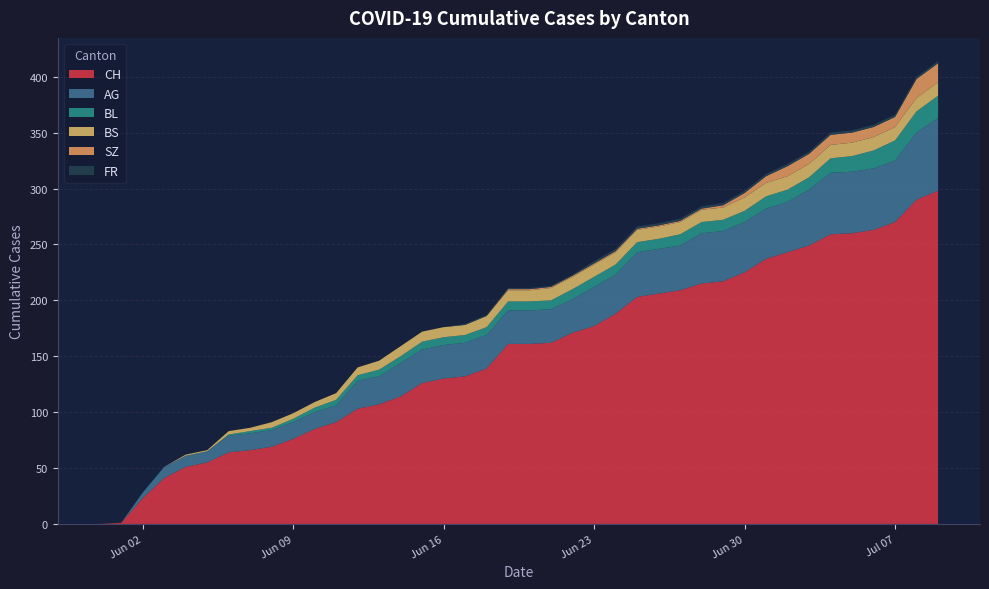

Reading left to right, what are all the values shown in this chart?

CH: 2020-05-31=0	2020-06-01=1	2020-06-02=23	2020-06-03=41	2020-06-04=51	2020-06-05=55	2020-06-06=64	2020-06-07=66	2020-06-08=69	2020-06-09=76	2020-06-10=85	2020-06-11=91	2020-06-12=103	2020-06-13=107	2020-06-14=114	2020-06-15=126	2020-06-16=130	2020-06-17=132	2020-06-18=139	2020-06-19=161	2020-06-20=161	2020-06-21=162	2020-06-22=171	2020-06-23=177	2020-06-24=188	2020-06-25=203	2020-06-26=206	2020-06-27=209	2020-06-28=215	2020-06-29=217	2020-06-30=225	2020-07-01=237	2020-07-02=243	2020-07-03=249	2020-07-04=259	2020-07-05=260	2020-07-06=263	2020-07-07=270	2020-07-08=290	2020-07-09=298
AG: 2020-05-31=0	2020-06-01=0	2020-06-02=5	2020-06-03=10	2020-06-04=10	2020-06-05=10	2020-06-06=15	2020-06-07=15	2020-06-08=15	2020-06-09=15	2020-06-10=15	2020-06-11=15	2020-06-12=25	2020-06-13=25	2020-06-14=30	2020-06-15=30	2020-06-16=30	2020-06-17=30	2020-06-18=30	2020-06-19=30	2020-06-20=30	2020-06-21=30	2020-06-22=30	2020-06-23=35	2020-06-24=35	2020-06-25=40	2020-06-26=40	2020-06-27=40	2020-06-28=45	2020-06-29=45	2020-06-30=45	2020-07-01=45	2020-07-02=45	2020-07-03=50	2020-07-04=55	2020-07-05=55	2020-07-06=55	2020-07-07=55	2020-07-08=60	2020-07-09=65
BL: 2020-05-31=0	2020-06-01=0	2020-06-02=0	2020-06-03=0	2020-06-04=0	2020-06-05=0	2020-06-06=1	2020-06-07=2	2020-06-08=2	2020-06-09=3	2020-06-10=4	2020-06-11=5	2020-06-12=5	2020-06-13=6	2020-06-14=6	2020-06-15=7	2020-06-16=7	2020-06-17=7	2020-06-18=7	2020-06-19=8	2020-06-20=8	2020-06-21=8	2020-06-22=9	2020-06-23=9	2020-06-24=9	2020-06-25=9	2020-06-26=9	2020-06-27=10	2020-06-28=10	2020-06-29=10	2020-06-30=10	2020-07-01=11	2020-07-02=11	2020-07-03=11	2020-07-04=13	2020-07-05=14	2020-07-06=16	2020-07-07=18	2020-07-08=19	2020-07-09=20
BS: 2020-05-31=0	2020-06-01=0	2020-06-02=0	2020-06-03=0	2020-06-04=1	2020-06-05=1	2020-06-06=3	2020-06-07=3	2020-06-08=5	2020-06-09=5	2020-06-10=5	2020-06-11=6	2020-06-12=7	2020-06-13=8	2020-06-14=9	2020-06-15=9	2020-06-16=9	2020-06-17=9	2020-06-18=10	2020-06-19=10	2020-06-20=10	2020-06-21=11	2020-06-22=11	2020-06-23=11	2020-06-24=11	2020-06-25=11	2020-06-26=11	2020-06-27=11	2020-06-28=11	2020-06-29=11	2020-06-30=12	2020-07-01=12	2020-07-02=12	2020-07-03=12	2020-07-04=12	2020-07-05=12	2020-07-06=12	2020-07-07=12	2020-07-08=12	2020-07-09=12
SZ: 2020-05-31=0	2020-06-01=0	2020-06-02=0	2020-06-03=0	2020-06-04=0	2020-06-05=0	2020-06-06=0	2020-06-07=0	2020-06-08=0	2020-06-09=0	2020-06-10=0	2020-06-11=0	2020-06-12=0	2020-06-13=0	2020-06-14=0	2020-06-15=0	2020-06-16=0	2020-06-17=0	2020-06-18=0	2020-06-19=1	2020-06-20=1	2020-06-21=1	2020-06-22=1	2020-06-23=1	2020-06-24=1	2020-06-25=1	2020-06-26=1	2020-06-27=1	2020-06-28=1	2020-06-29=2	2020-06-30=4	2020-07-01=6	2020-07-02=9	2020-07-03=9	2020-07-04=9	2020-07-05=9	2020-07-06=9	2020-07-07=9	2020-07-08=17	2020-07-09=17
FR: 2020-05-31=0	2020-06-01=0	2020-06-02=0	2020-06-03=0	2020-06-04=0	2020-06-05=0	2020-06-06=0	2020-06-07=0	2020-06-08=0	2020-06-09=0	2020-06-10=0	2020-06-11=0	2020-06-12=0	2020-06-13=0	2020-06-14=0	2020-06-15=0	2020-06-16=0	2020-06-17=1	2020-06-18=1	2020-06-19=1	2020-06-20=1	2020-06-21=1	2020-06-22=1	2020-06-23=2	2020-06-24=2	2020-06-25=2	2020-06-26=2	2020-06-27=2	2020-06-28=2	2020-06-29=2	2020-06-30=2	2020-07-01=2	2020-07-02=2	2020-07-03=2	2020-07-04=2	2020-07-05=2	2020-07-06=2	2020-07-07=2	2020-07-08=2	2020-07-09=2